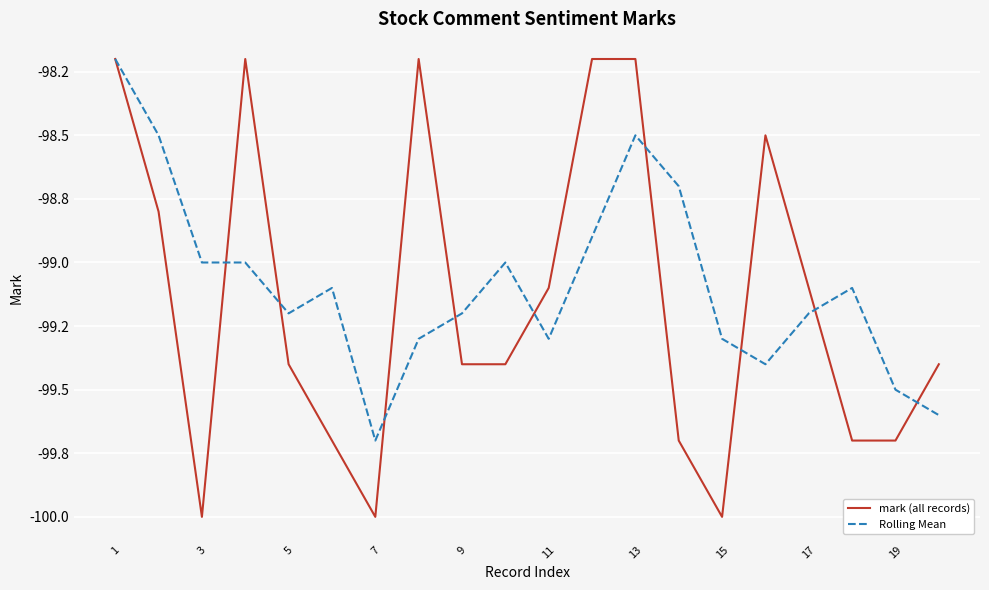

What are all the series names shown in the legend?

mark (all records), Rolling Mean